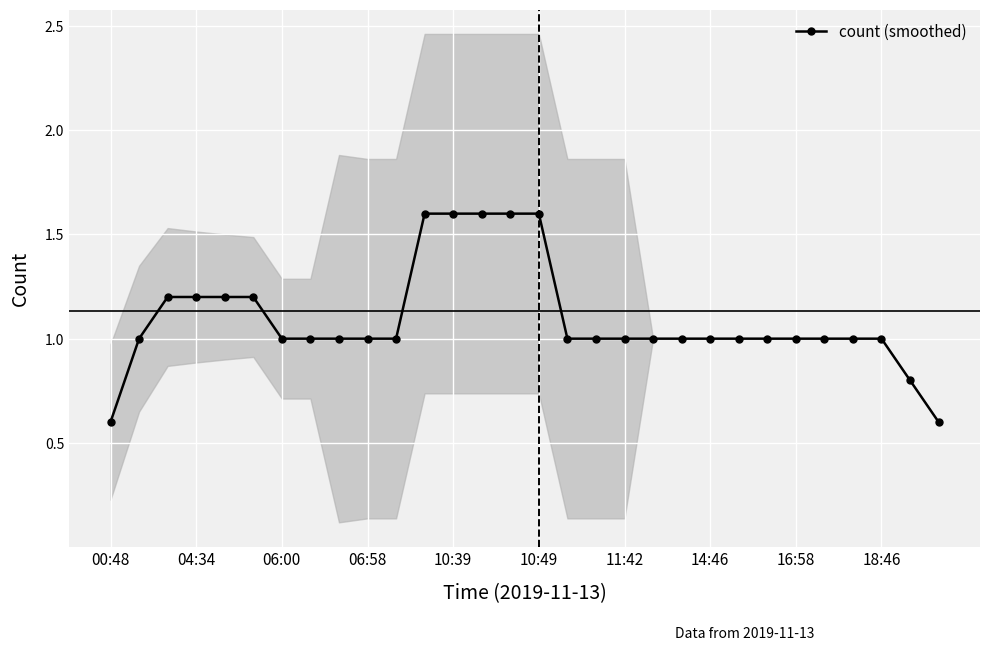

The count (smoothed) series shows 0.3 at 18:46. True or false?

False